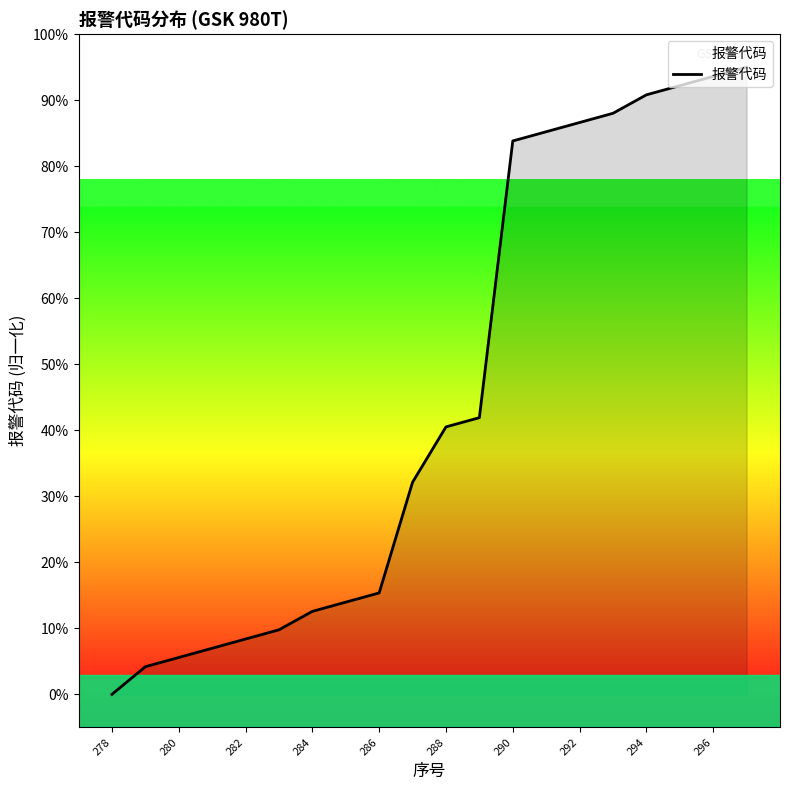

What is the difference between the maximum and minimum values?

95.0